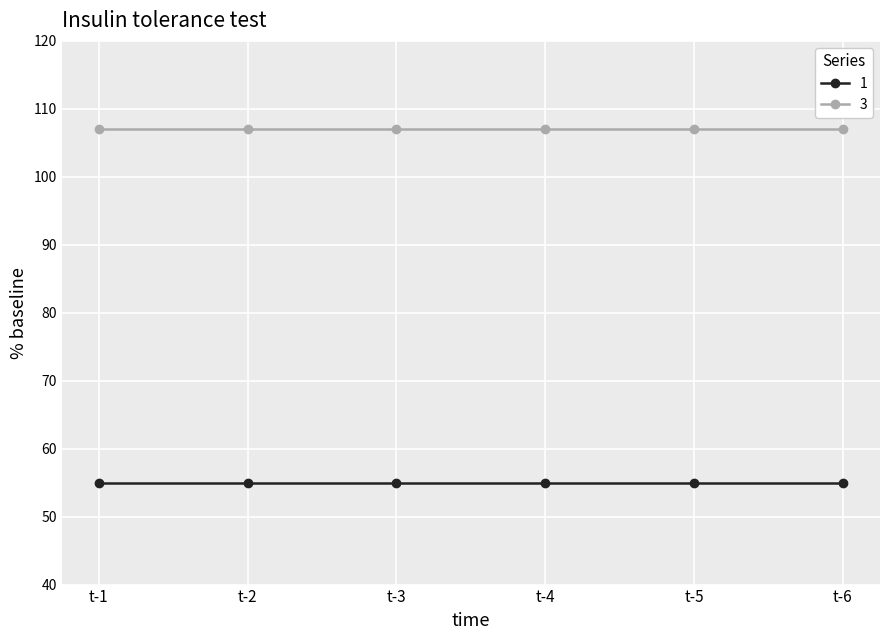

What is the value of the 3 point at the 6th from the left?

107.0